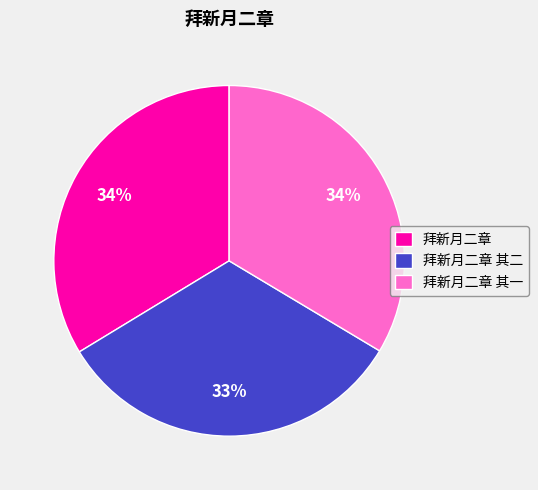

Which category has the smallest portion of the pie?

拜新月二章 其二